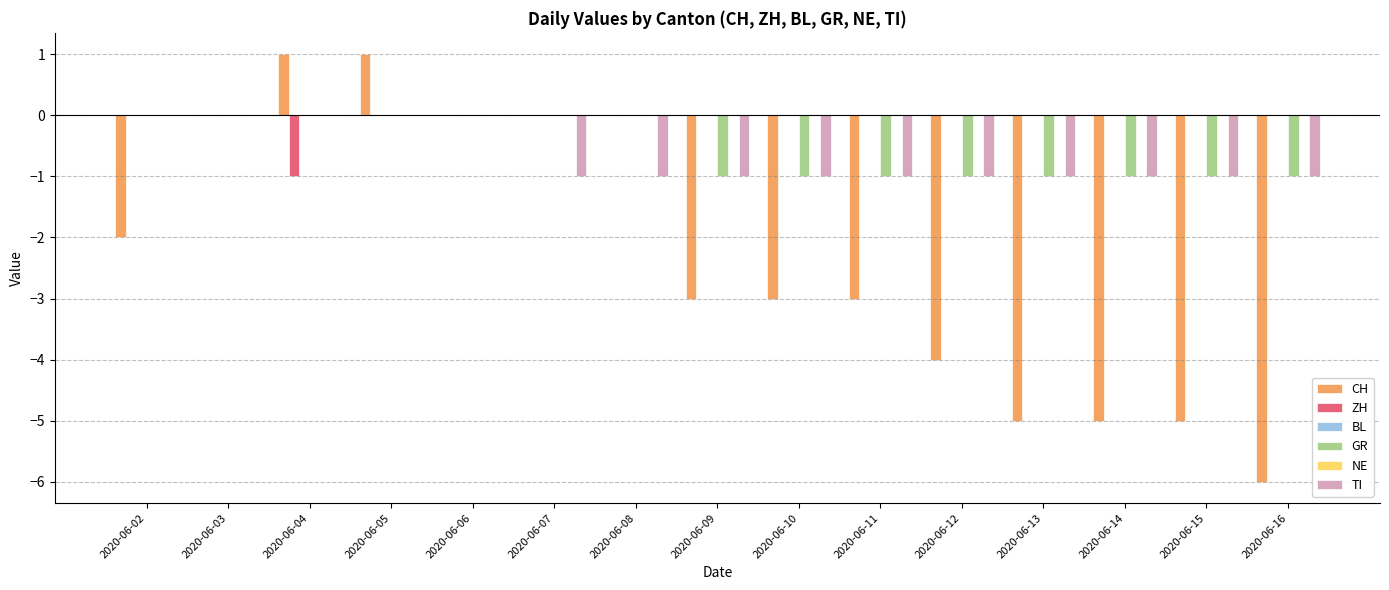

The value of TI at 2020-06-14 is -1. True or false?

True